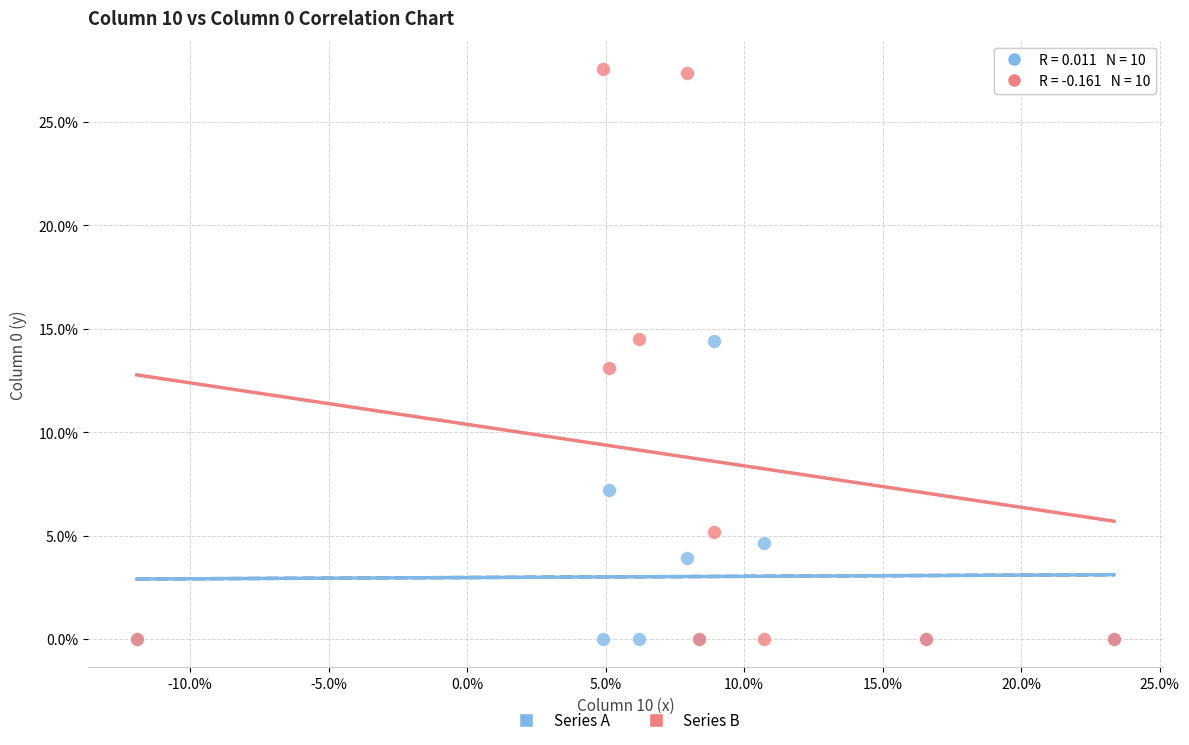

What are all the series names shown in the legend?

Series A, Series B